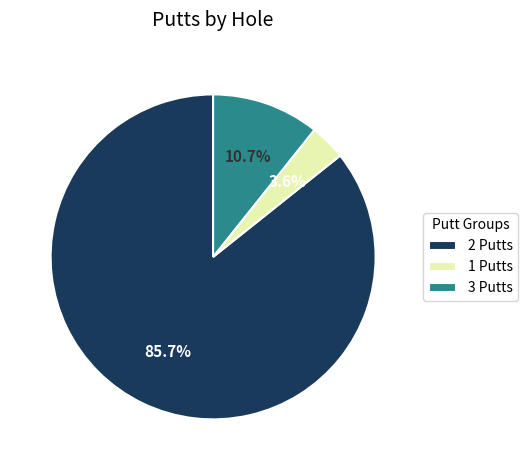

What percentage is NOT represented by 2 Putts?

14.3%